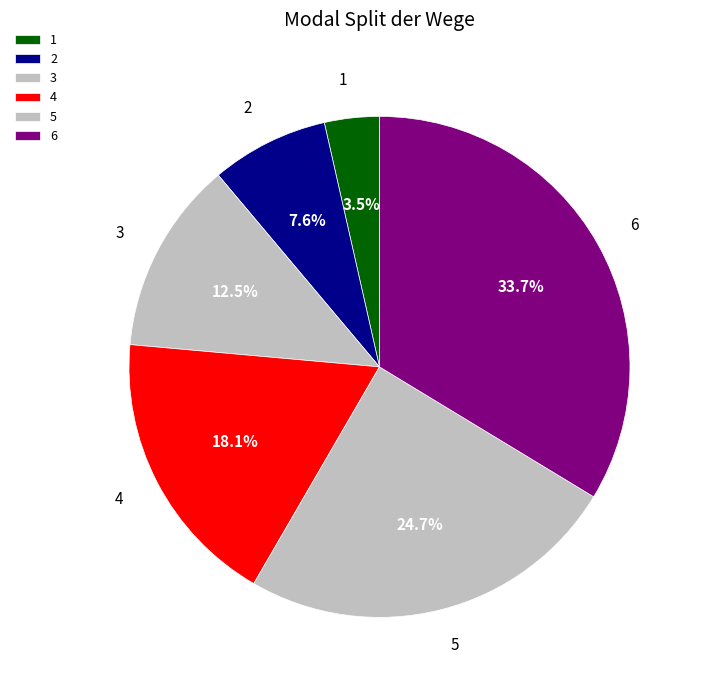

To the nearest percent, what is the average slice percentage?

17%